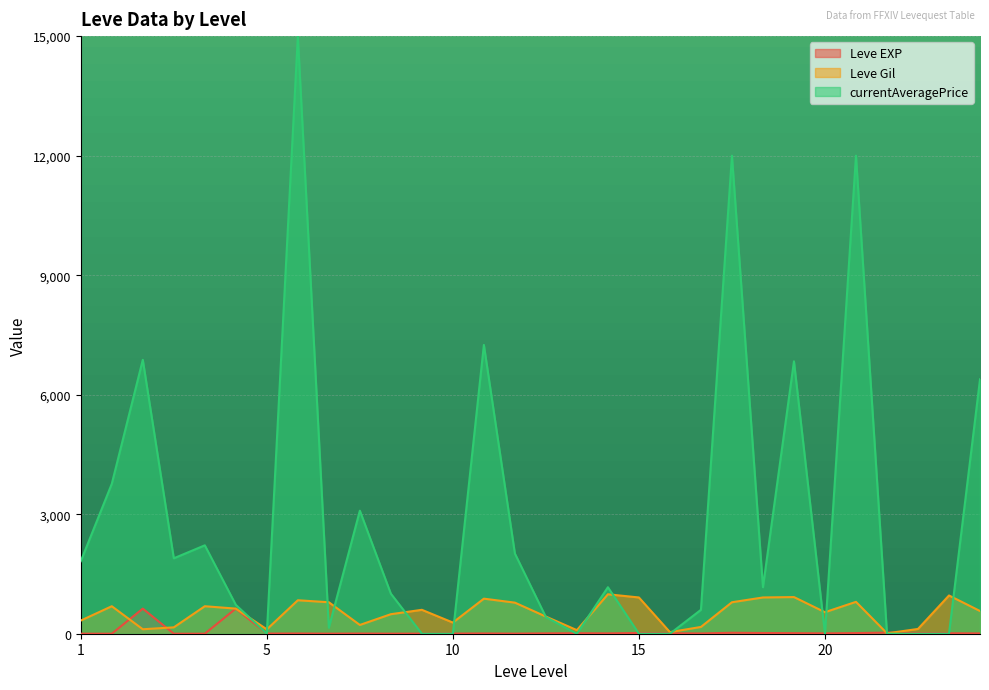

The value of Leve EXP at 15 is 13. True or false?

True